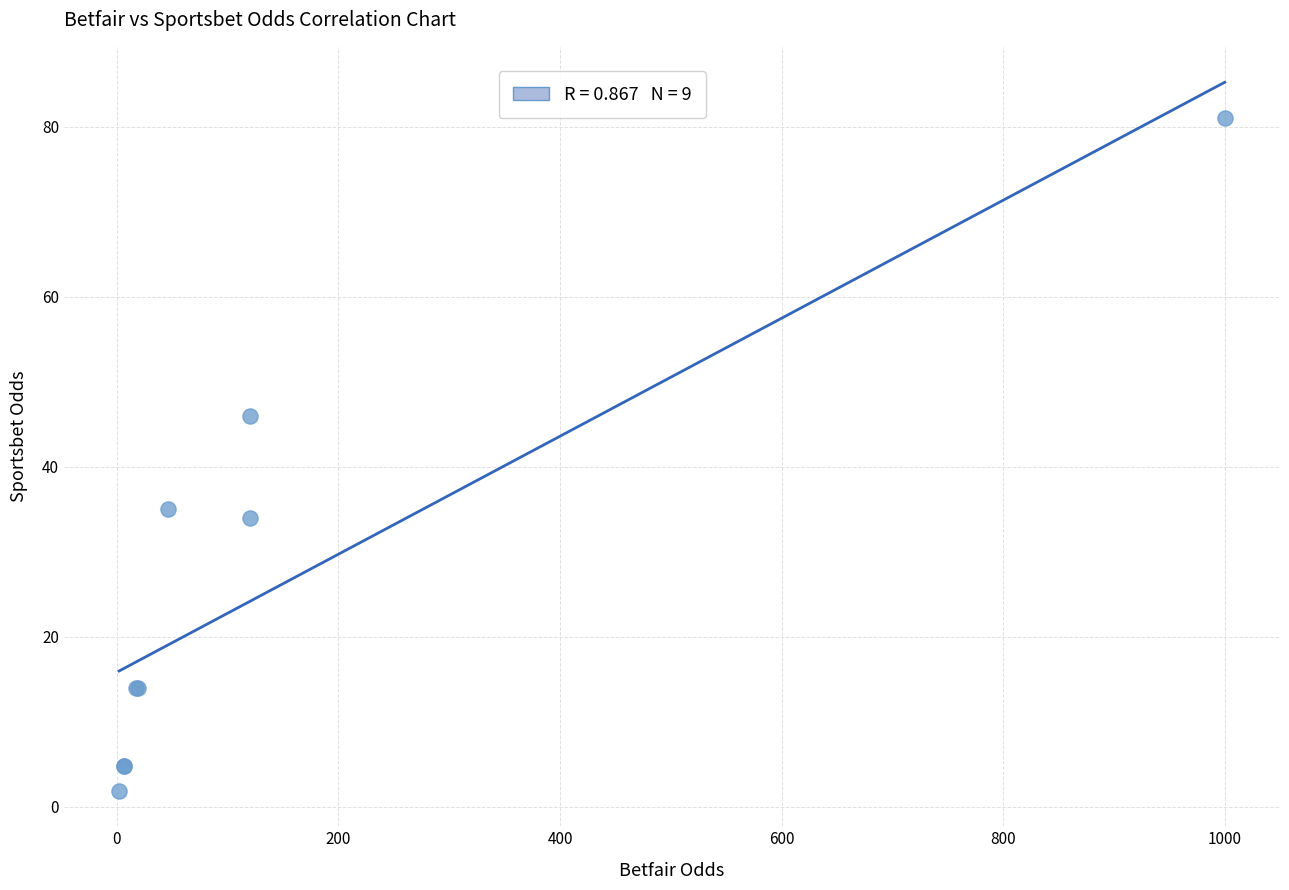

What Y value in the scatter plot is closest to 41?

46.0